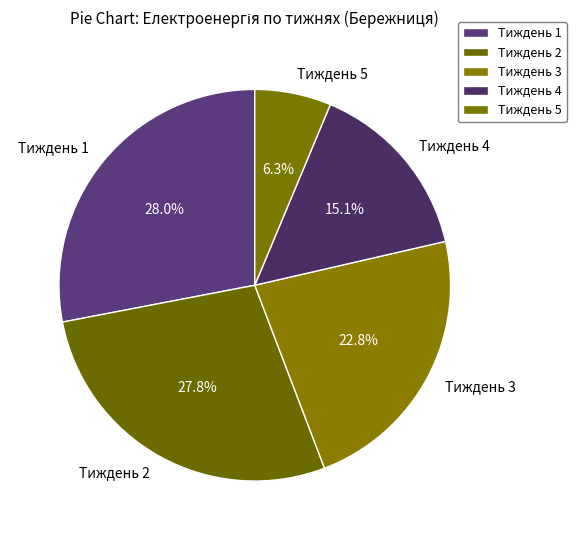

To the nearest percent, what is the difference between the largest and smallest slice percentages?

22%